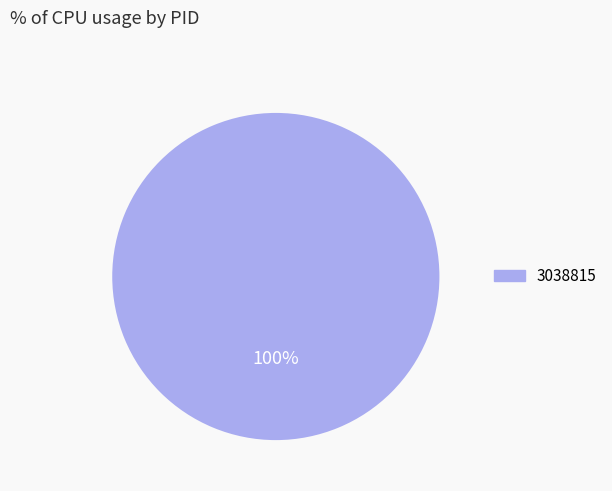

How many slices are in this pie chart?

1